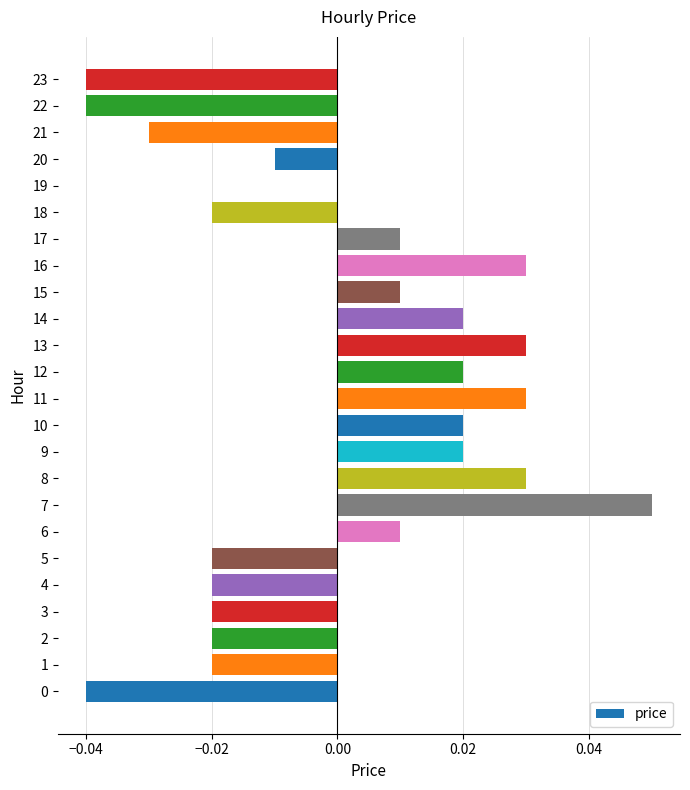

Are the bars horizontal?

Yes